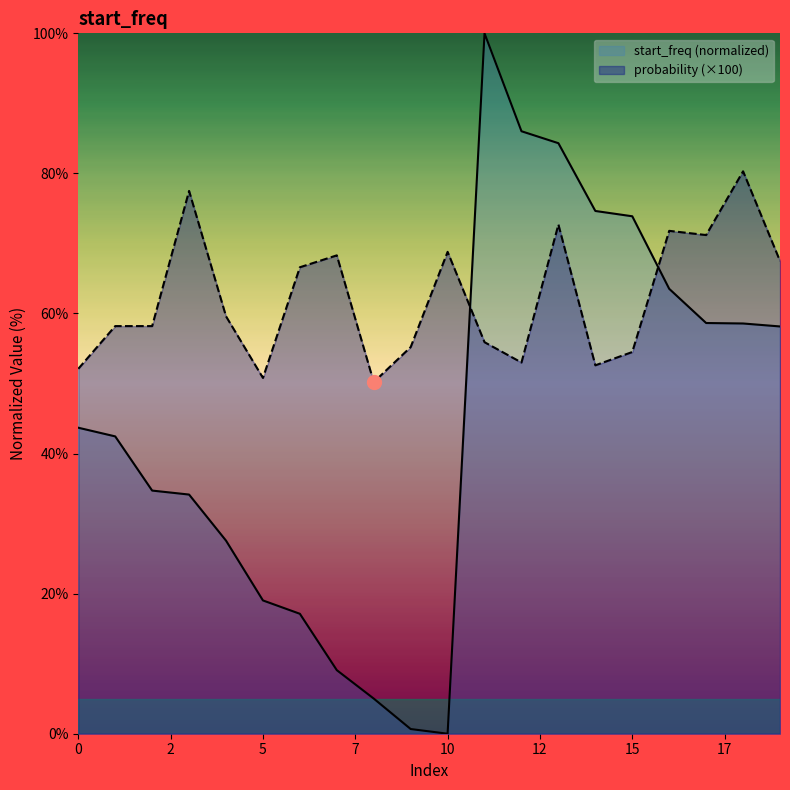

In start_freq, how many points are lower than both neighbors (excluding endpoints)?

1